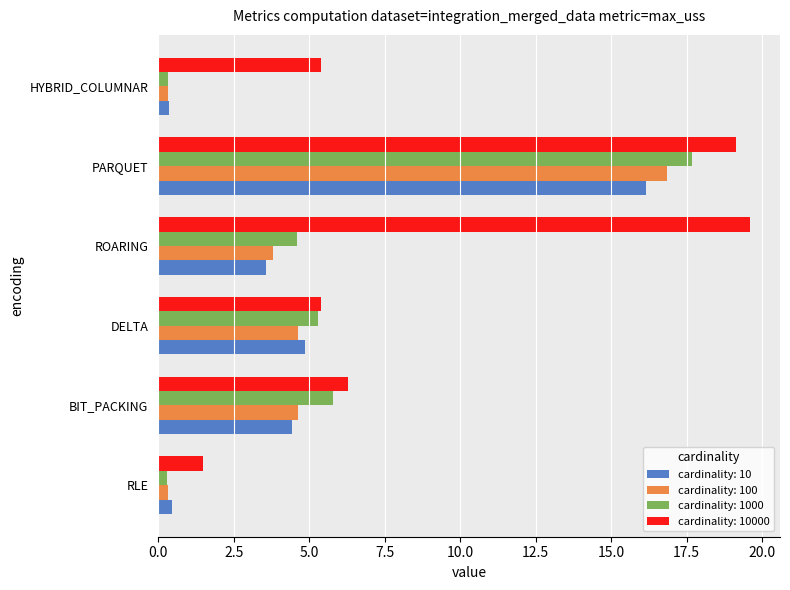

What is the sum of the cardinality: 1000 values at DELTA and PARQUET?

23.0